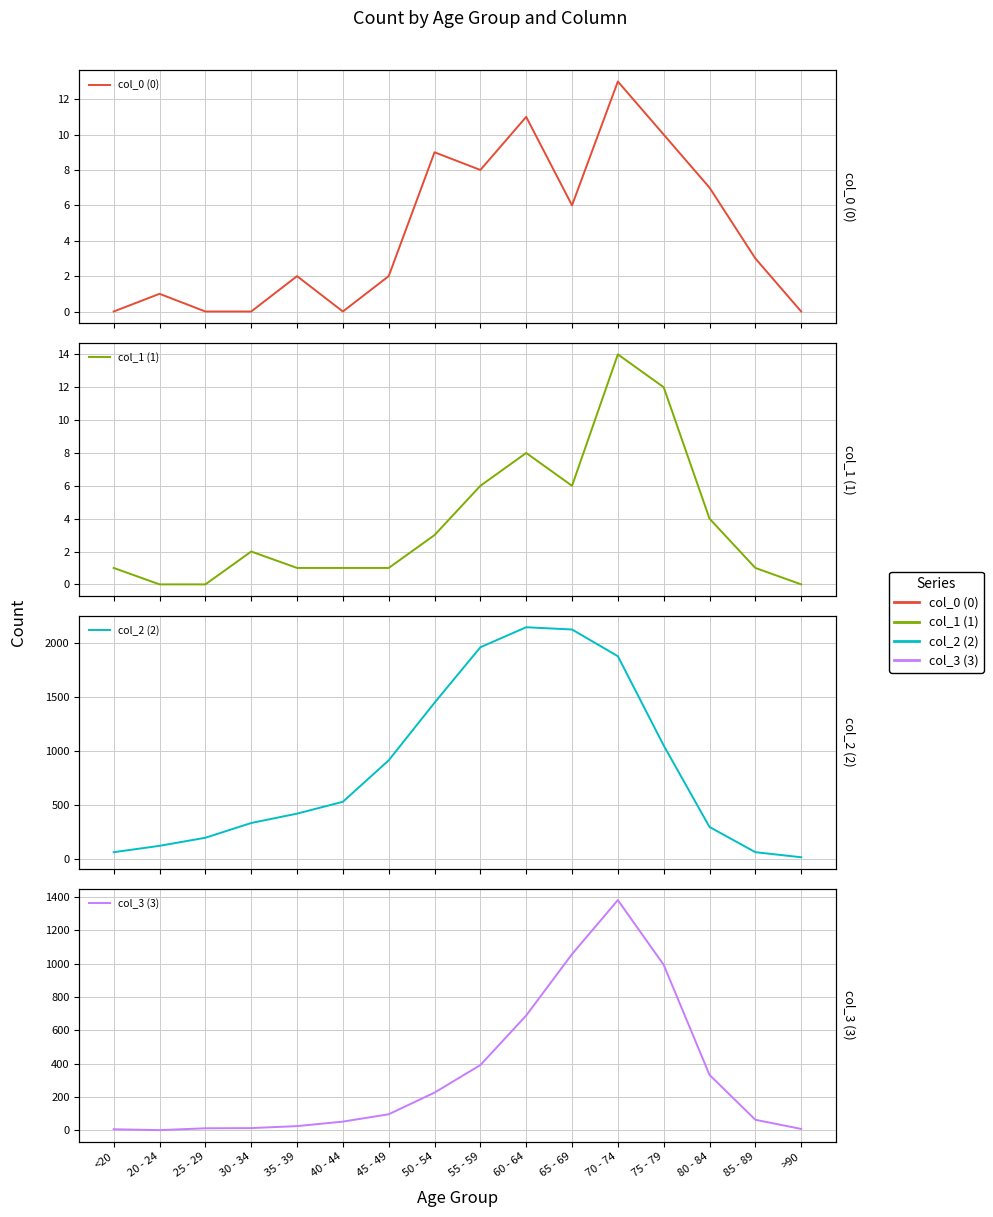

Where is the first local minimum for col_1 (1)?

65 - 69